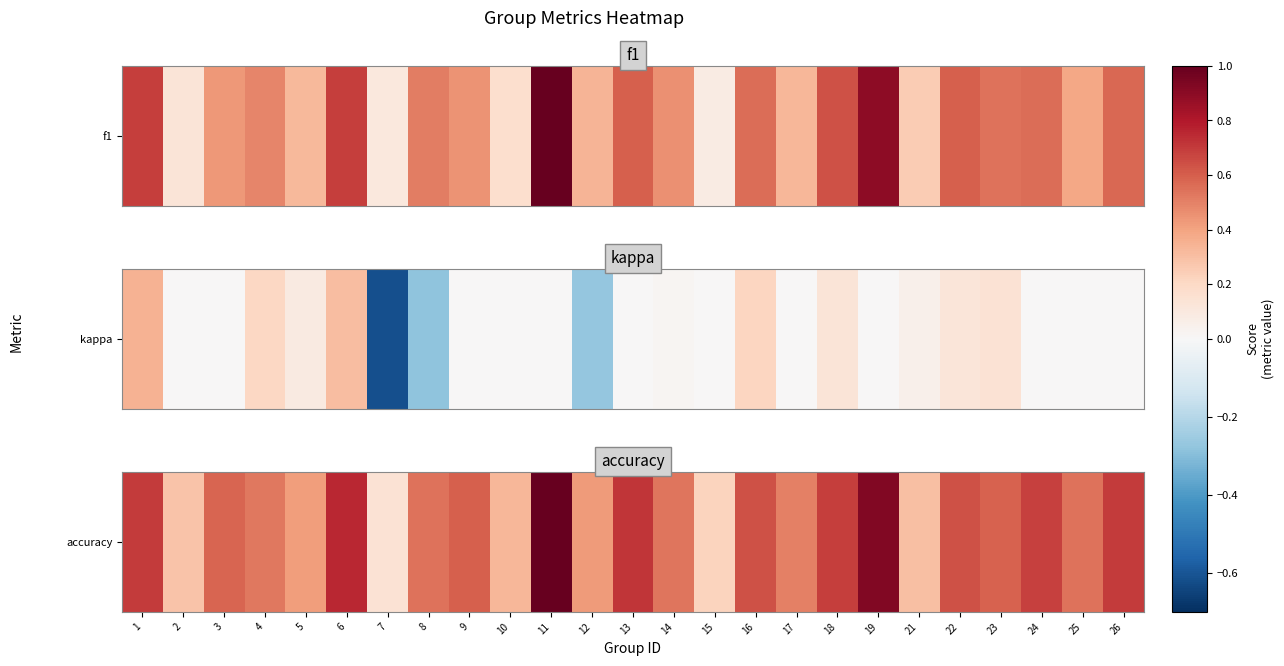

What is the difference between the maximum and minimum values?

0.9